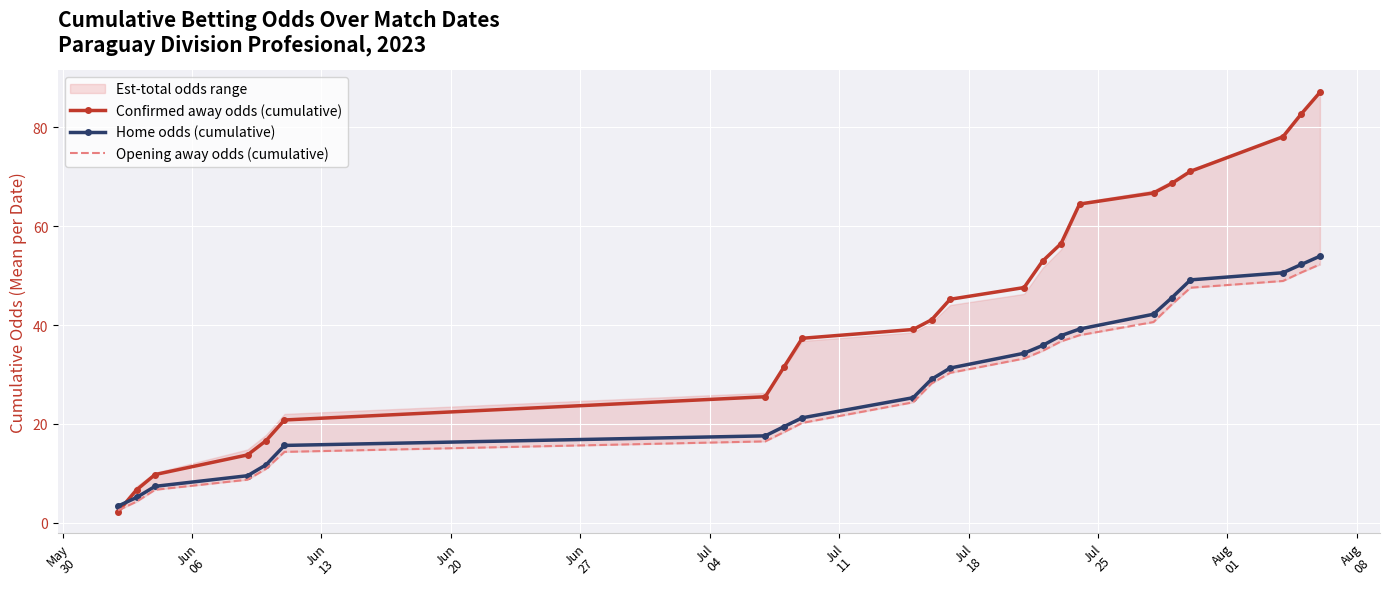

What is the highest value of the Confirmed away odds (cumulative) series?

87.1